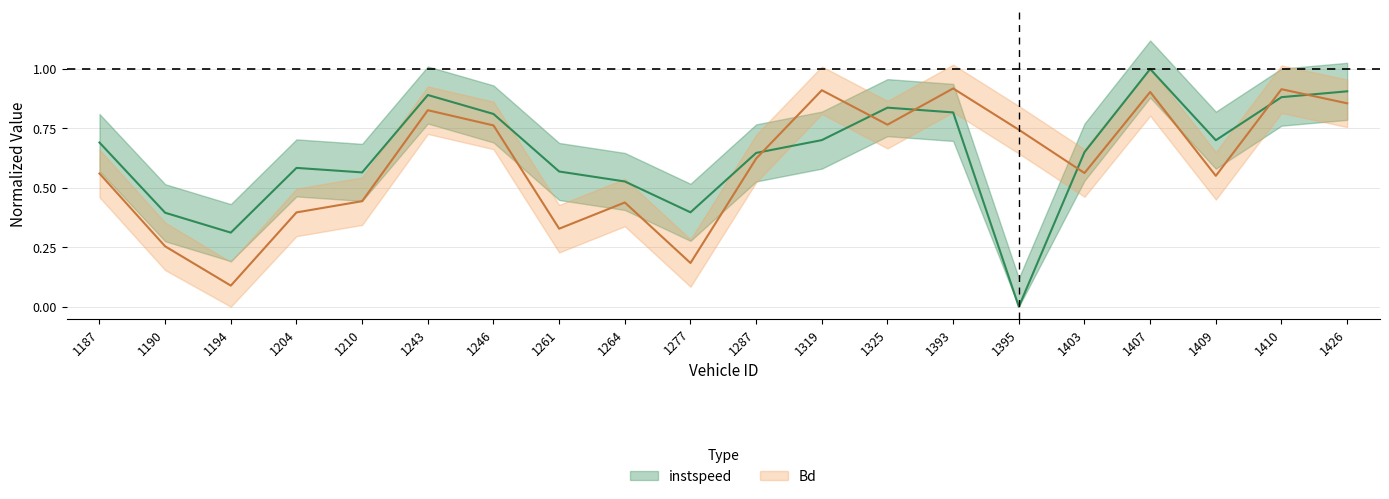

What is the difference between the second highest and minimum values in the instspeed series?

0.9